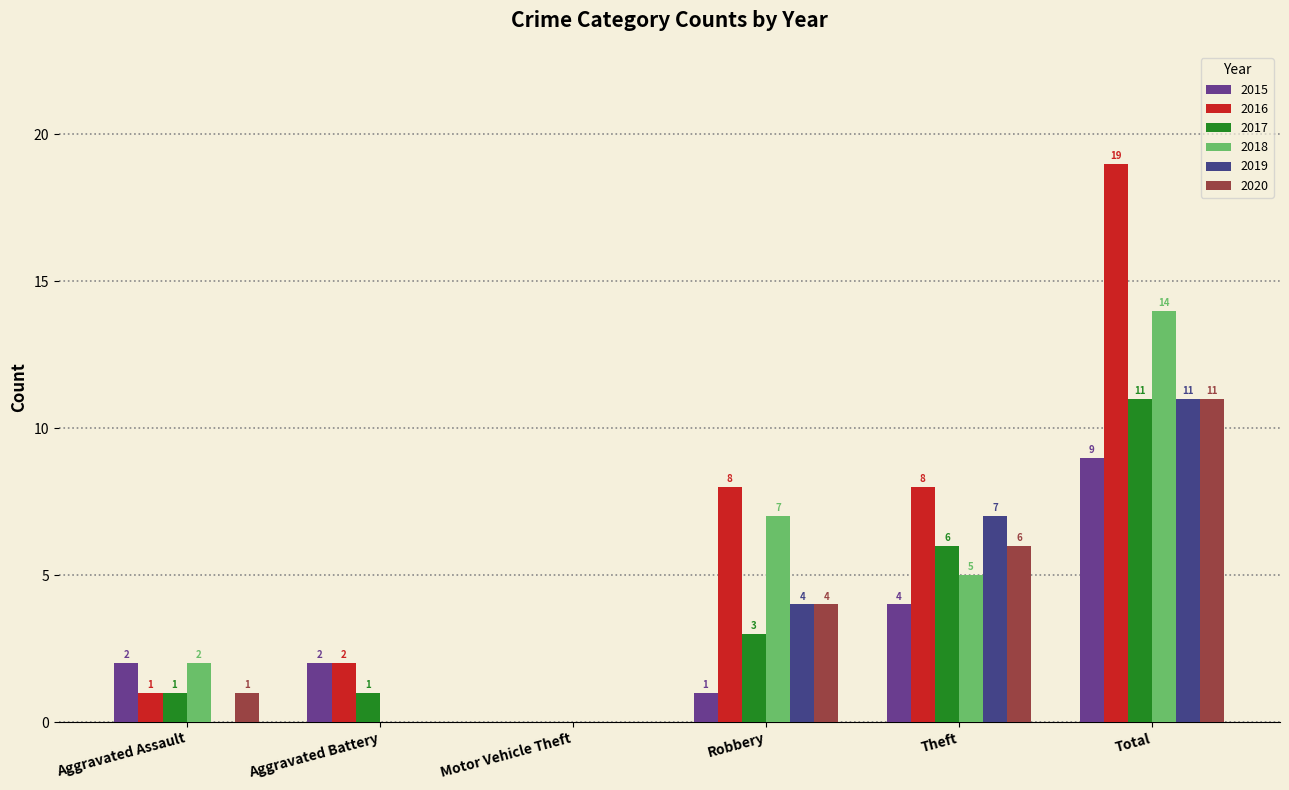

How many distinct data groups are displayed?

6